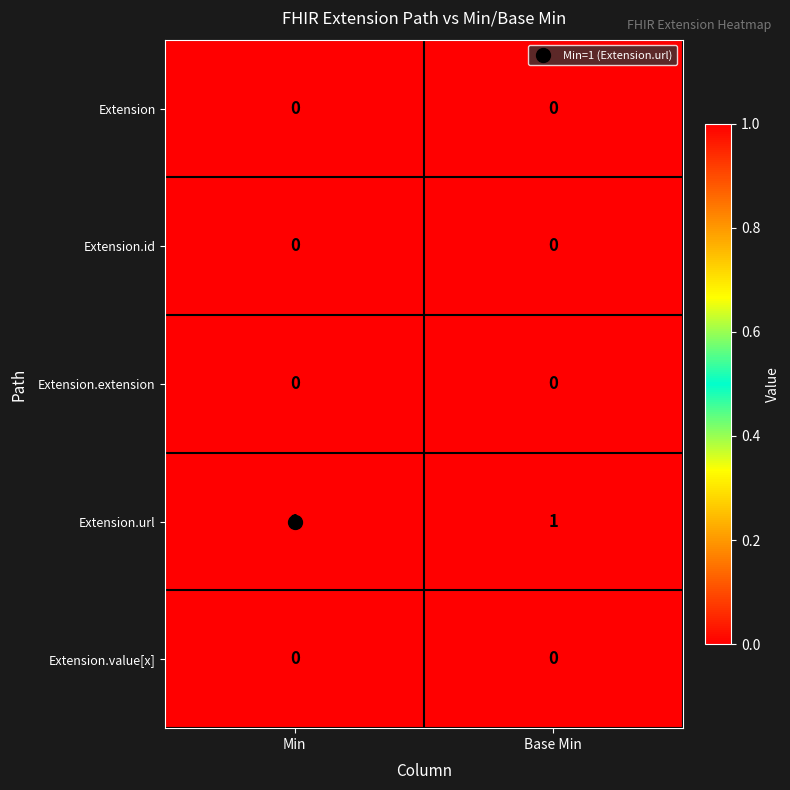

Which series has the largest total across all categories?

Extension.url